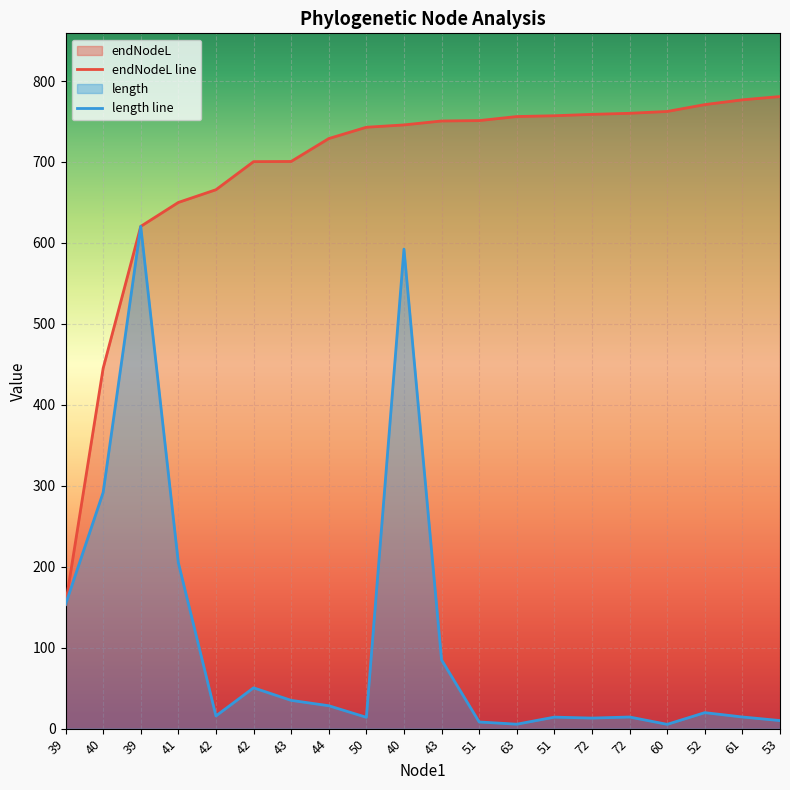

Rank the series by their average value, from highest to lowest.

endNodeL line, length line